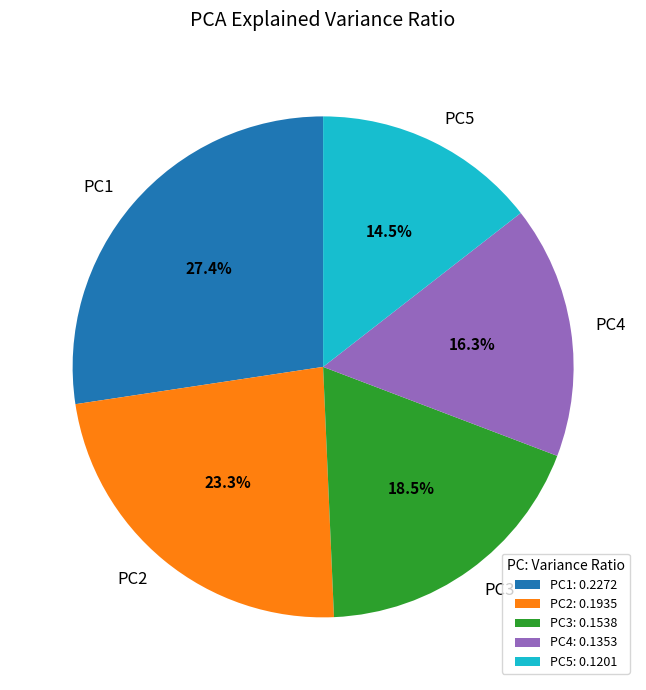

What percentage do PC3 and PC5 together represent?

33.0%